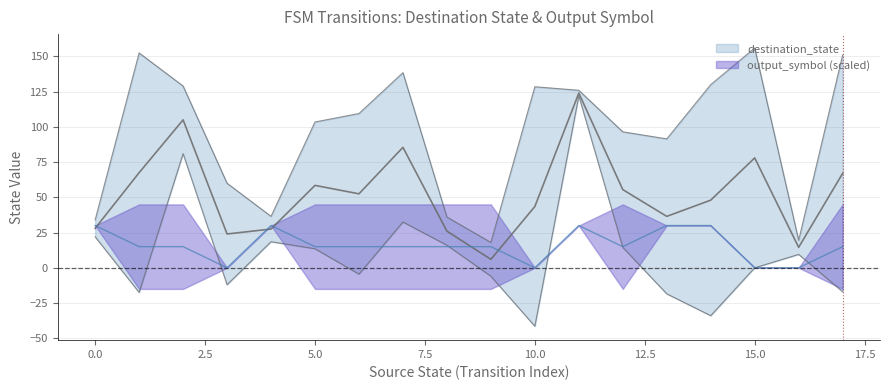

Between 27 and 30, which series saw the biggest shift?

destination_state